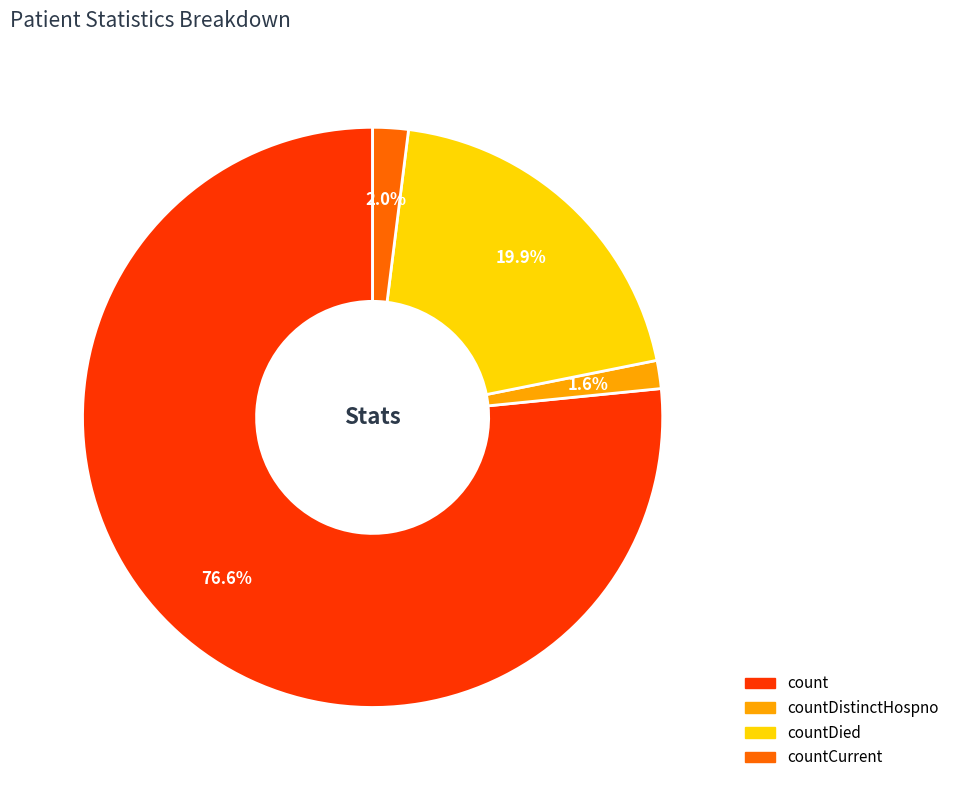

Which slice represents more than half of the pie?

count